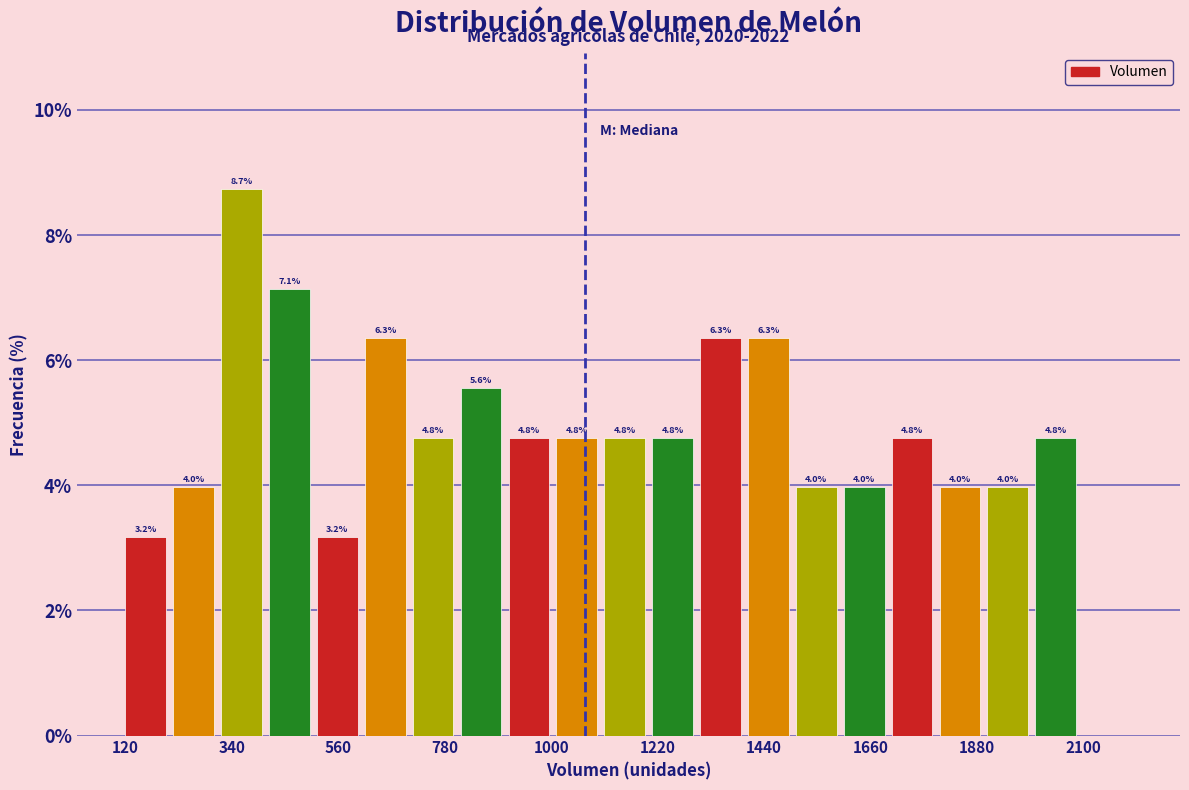

Around what value on the x-axis is the tallest bar? Give the approximate position of its centre, as read against the axis.

350